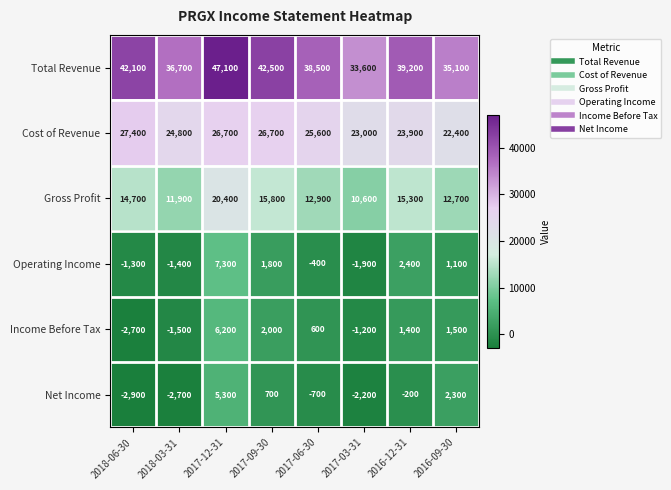

What is the spread (max minus min) of values at 2016-12-31?

39400